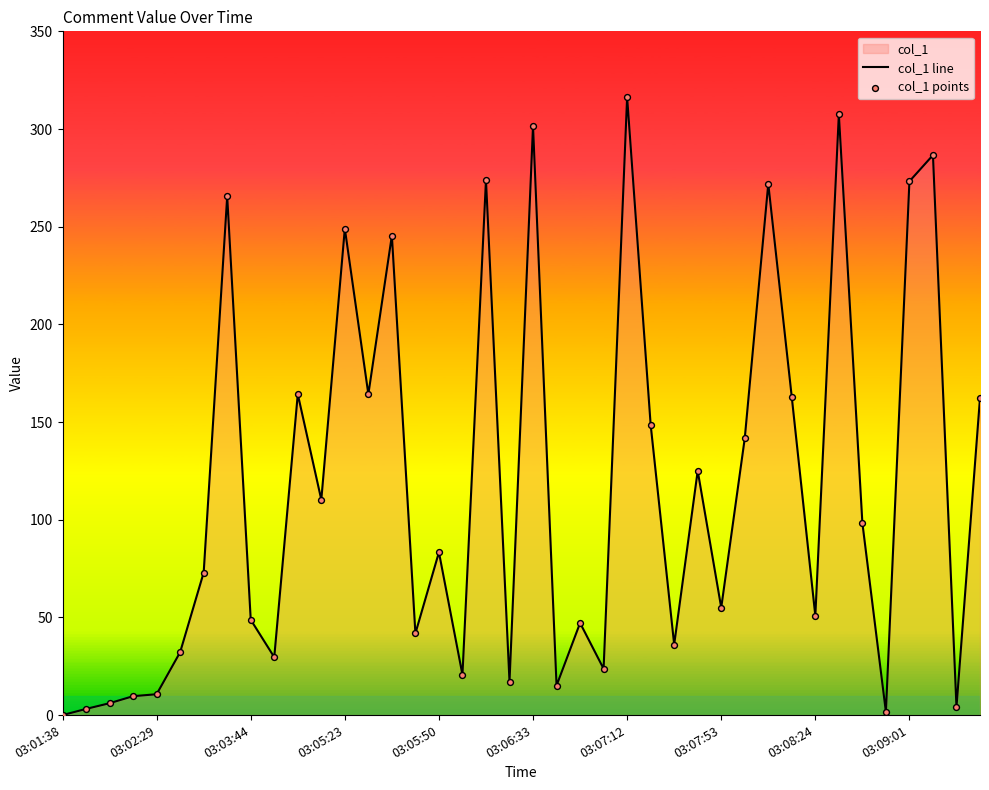

Which series has the widest spread of Y values?

col_1 line